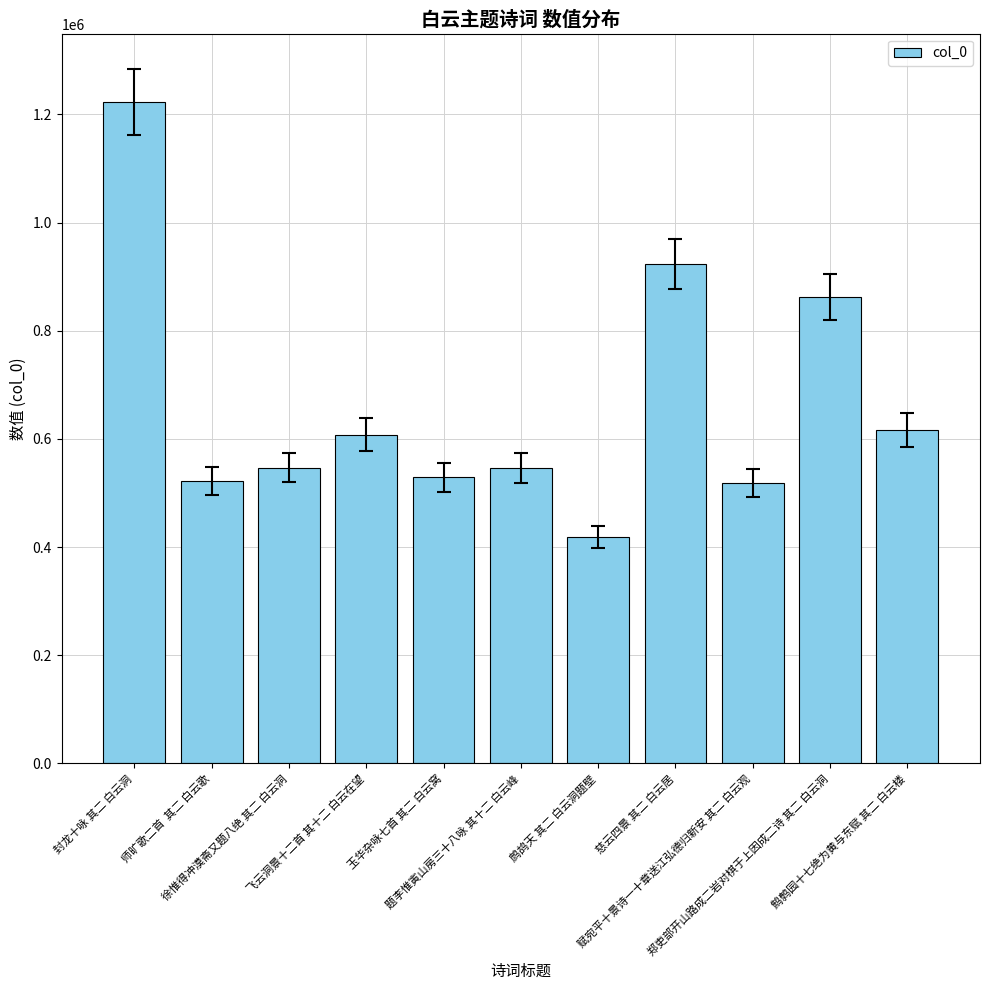

What is the approximate value at 郑吏部开山路成二岩对棋于上因成二诗 其二 白云洞, to the nearest 50?

862650